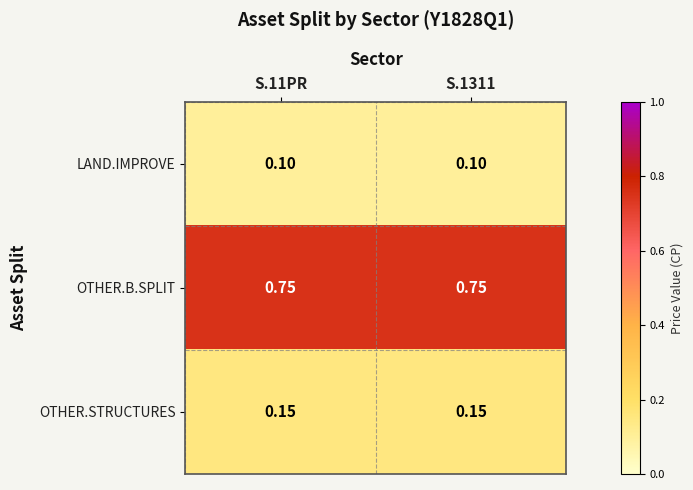

What is the smallest value displayed?

0.1